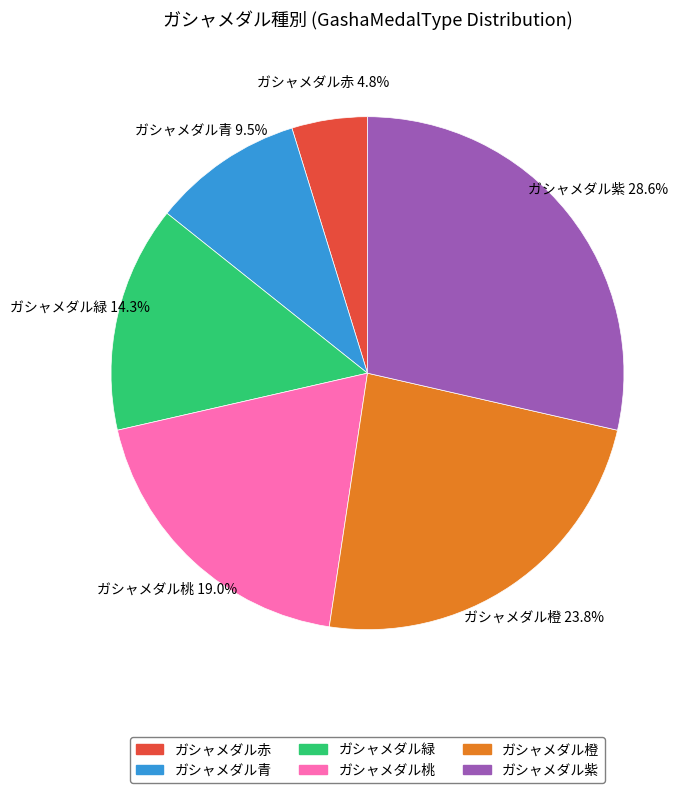

Does ガシャメダル赤 account for over 50% of the chart?

No